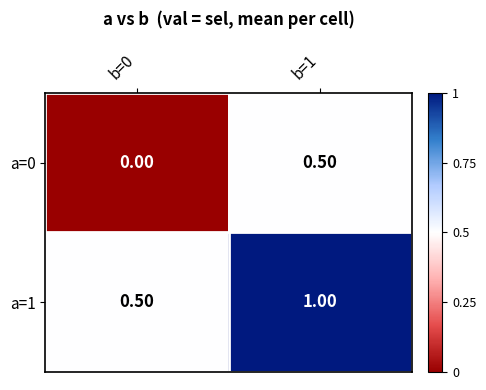

What is the total value across all series at b=0?

0.5